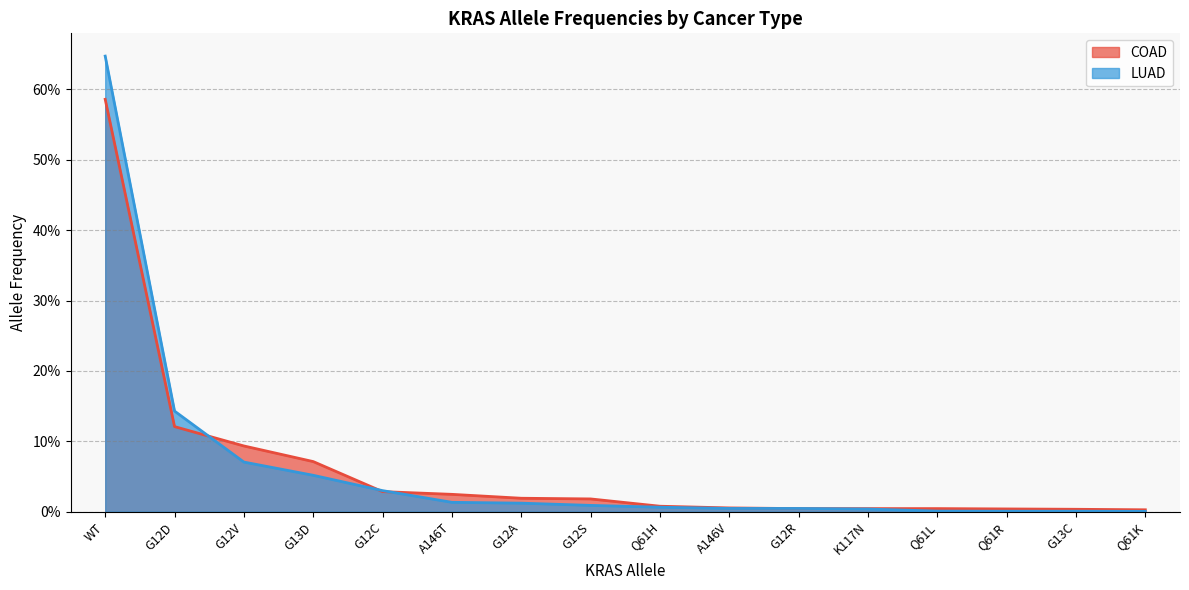

At how many categories does at least one series exceed 0?

16